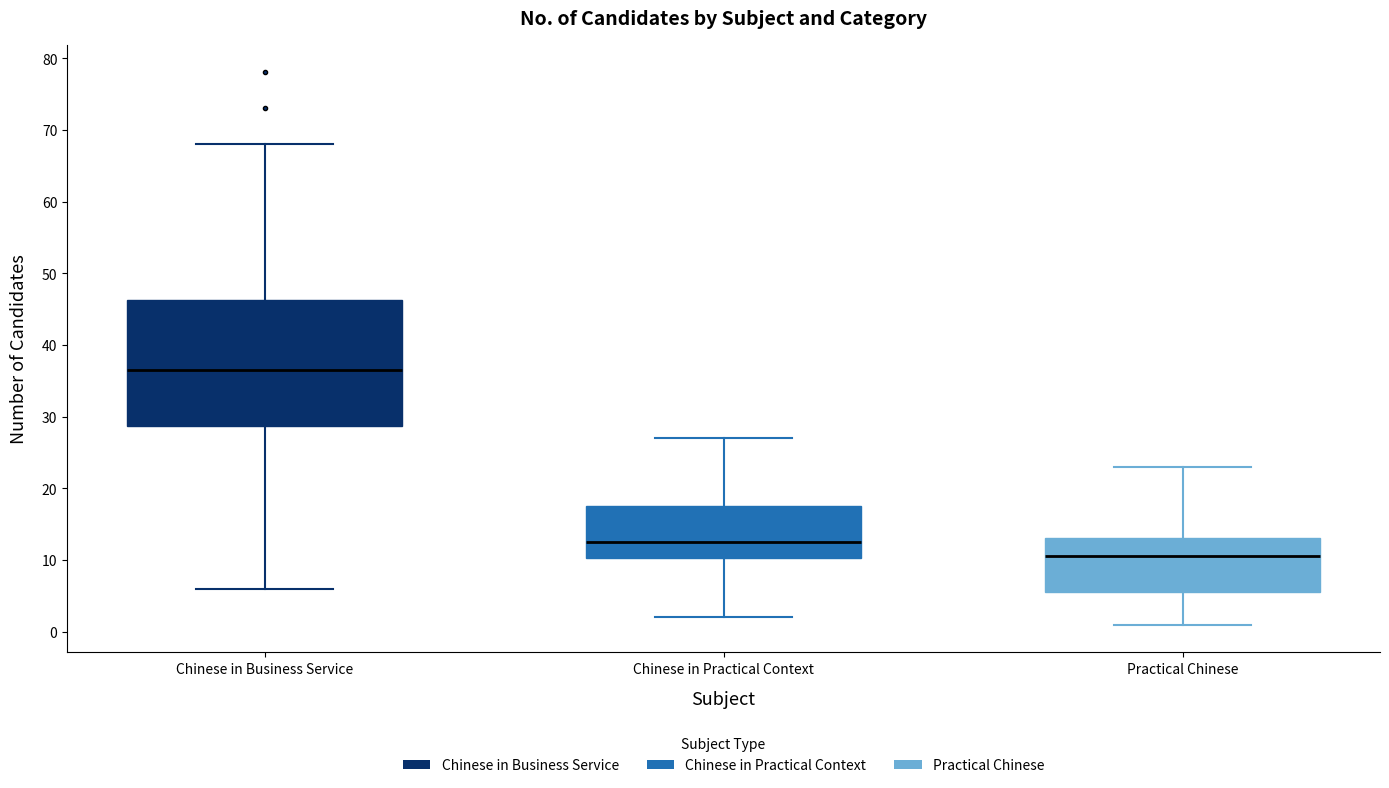

Reading left to right, transcribe this box plot: for each box, give where its median line is, the range the box spans, and where its two whiskers end, as read against the y-axis. The values are not printed on the chart, so give them approximately, as read against the axis.

Chinese in Business Service: median 37, box 29 to 46, whiskers 6 to 68
Chinese in Practical Context: median 13, box 10 to 18, whiskers 2 to 27
Practical Chinese: median 11, box 6 to 13, whiskers 1 to 23